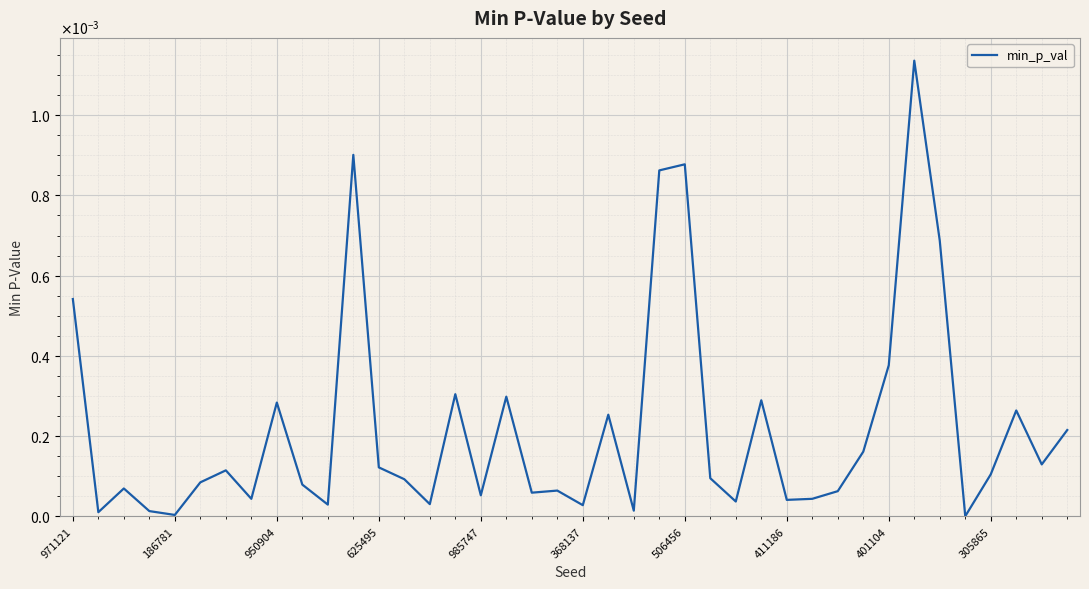

Is this an area chart (filled region under the line)?

No